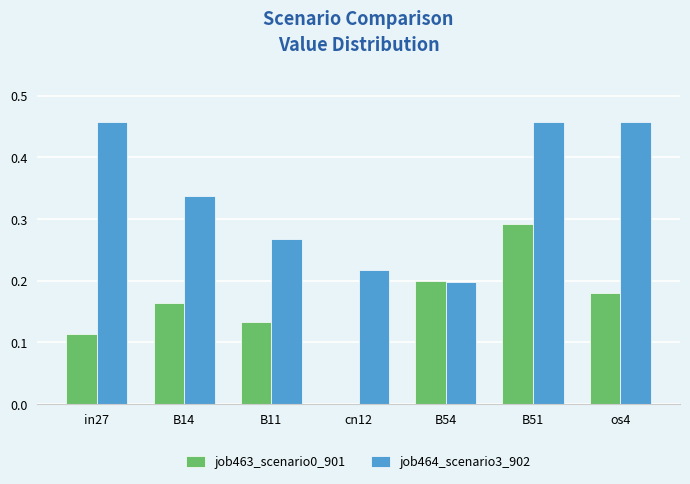

Between B14 and B51, which series saw the biggest shift?

job463_scenario0_901